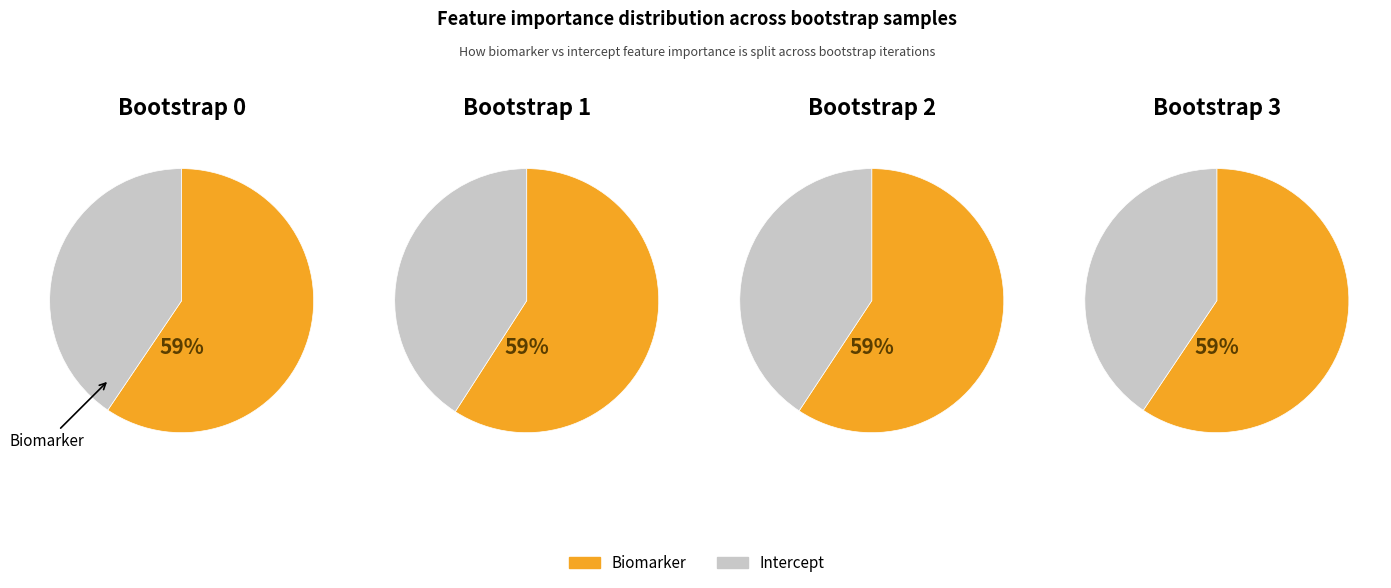

Between Bootstrap 2 and Bootstrap 0, which is larger?

Bootstrap 0